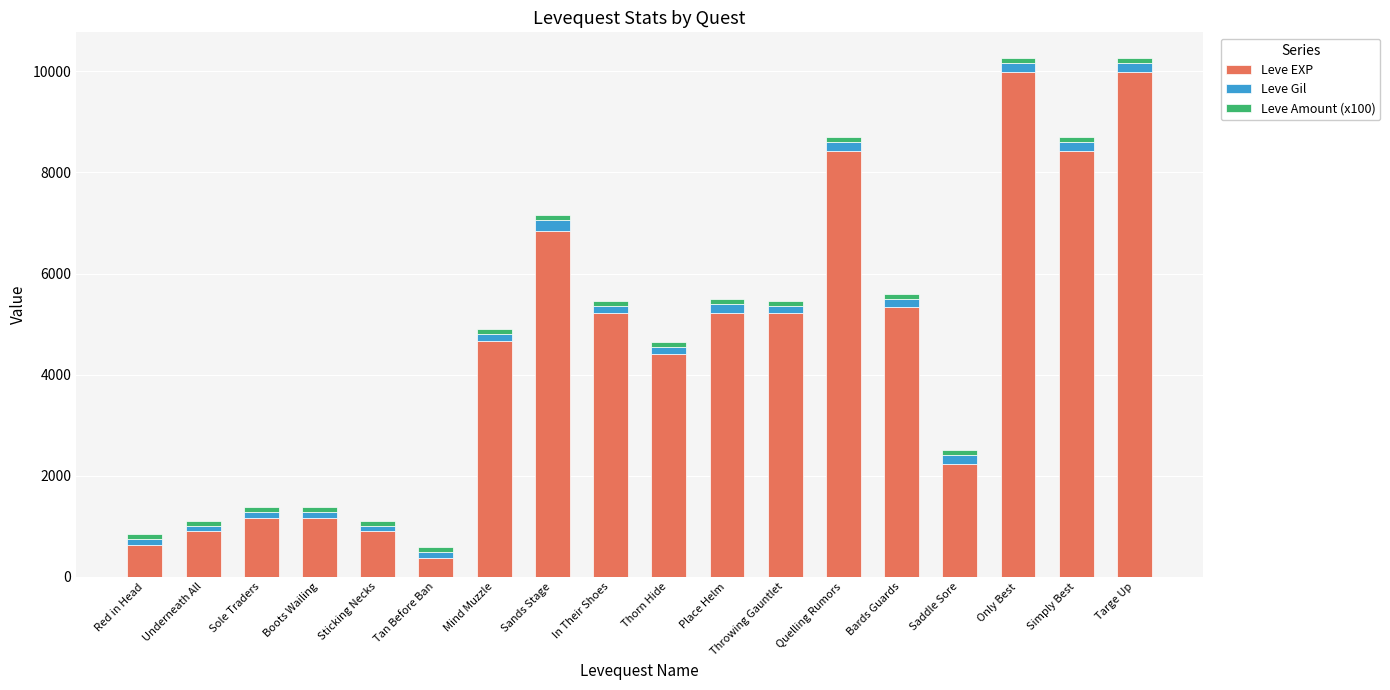

Does the chart contain stacked bars?

Yes